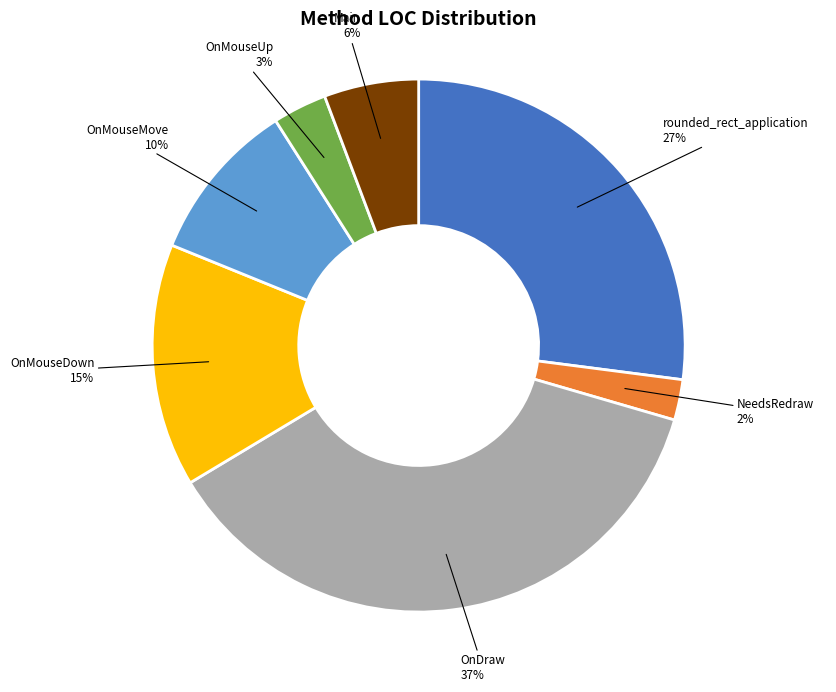

Is there any slice that represents more than half of the pie?

No